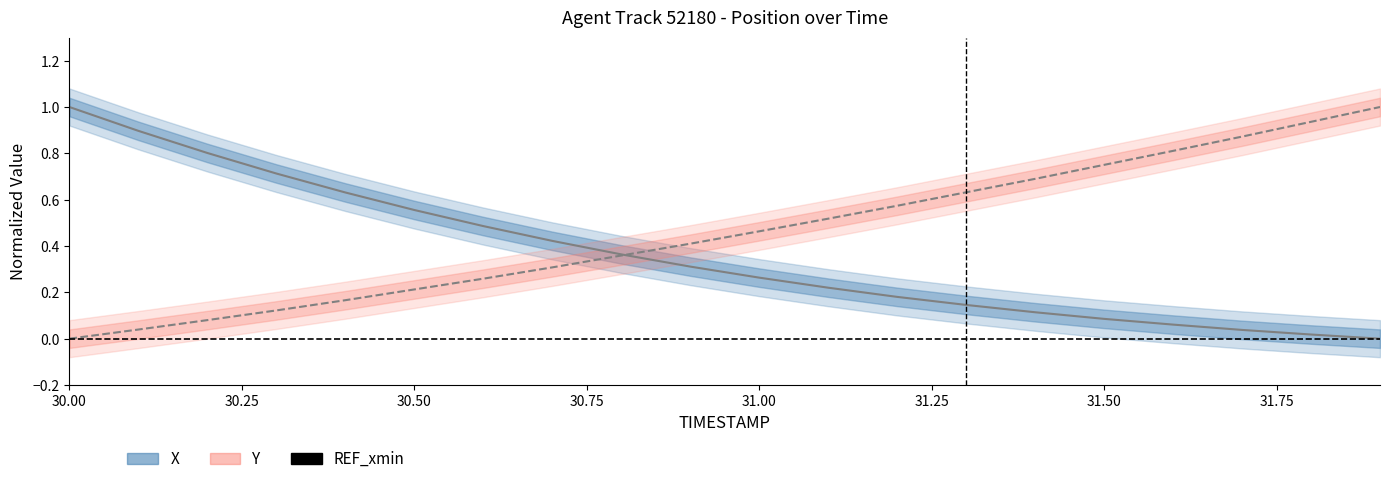

At which category is the sum across all series the highest?

30.0